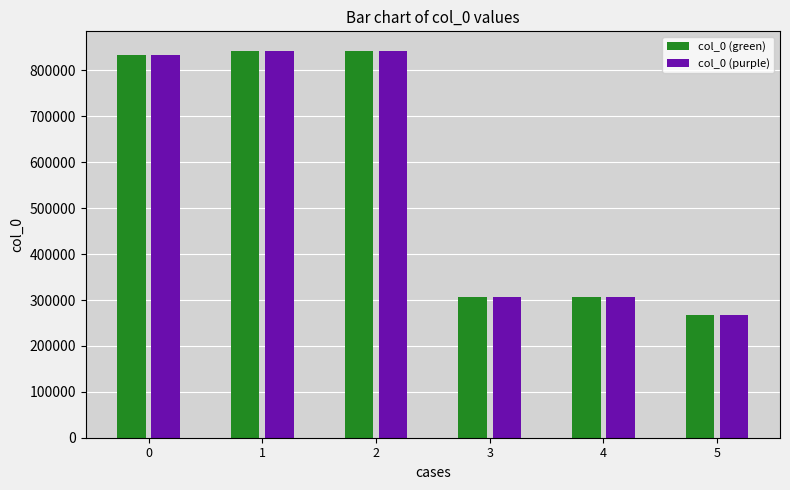

Does the chart contain any negative values?

No